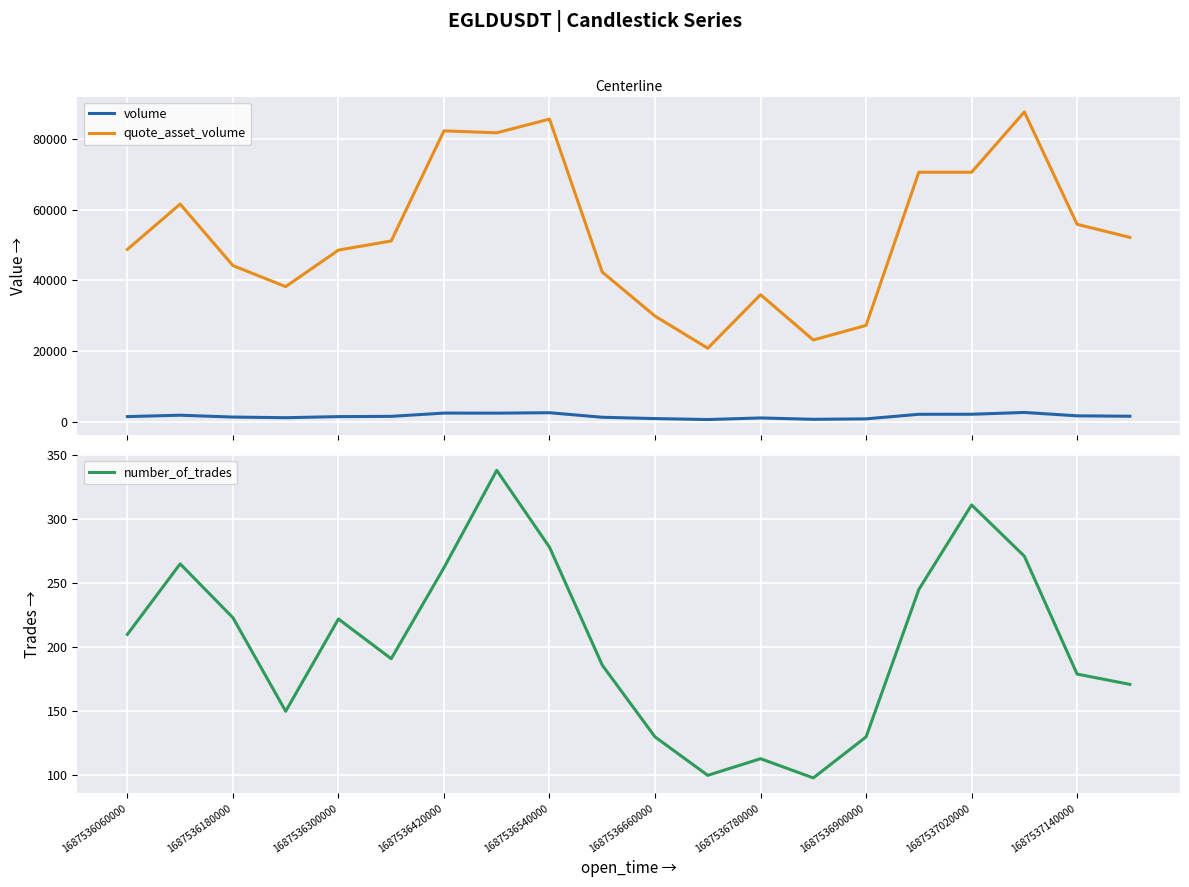

How many data points in volume are above 1524?

10